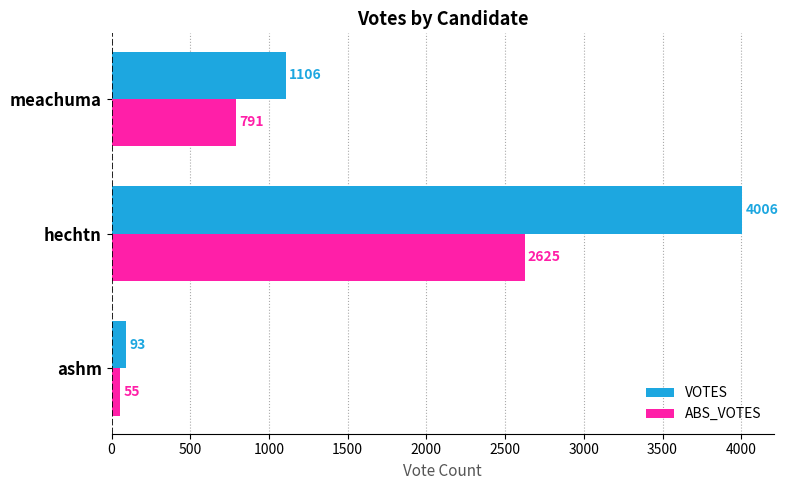

List the labels in order of ABS_VOTES value, smallest first.

ashm, meachuma, hechtn